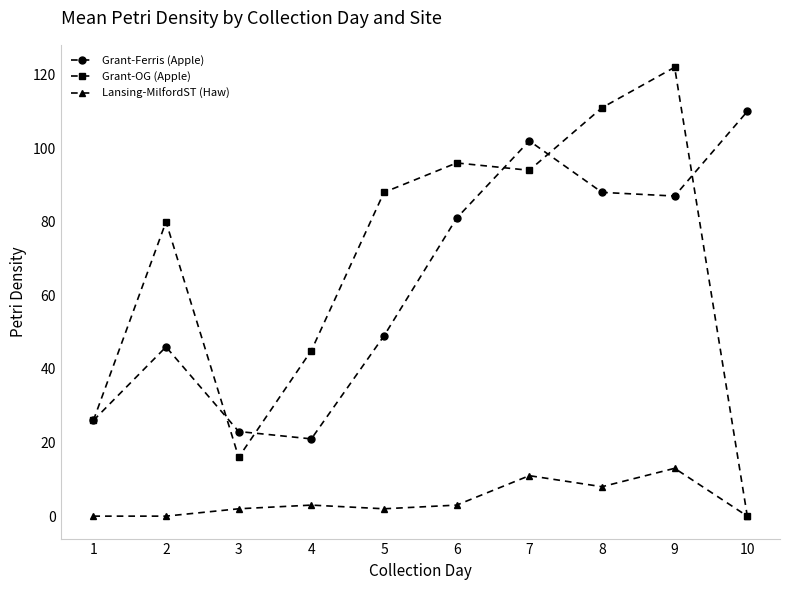

Is the value of Grant-Ferris (Apple) at 5 greater than the value of Lansing-MilfordST (Haw) at 3?

Yes